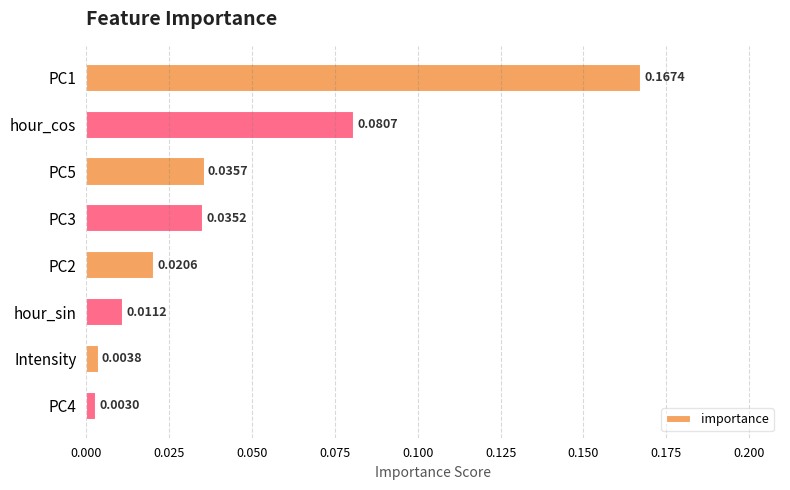

What is the label of the 2nd bar from the top?

hour_cos